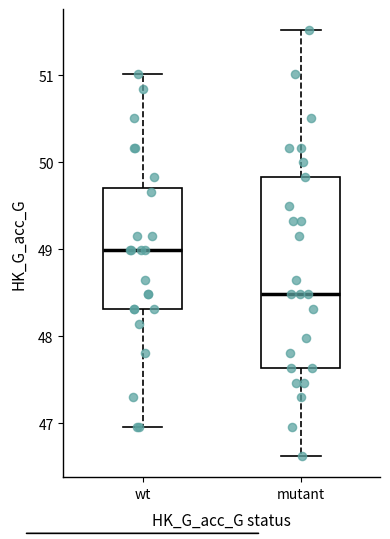

Which box's median line is the lowest?

mutant